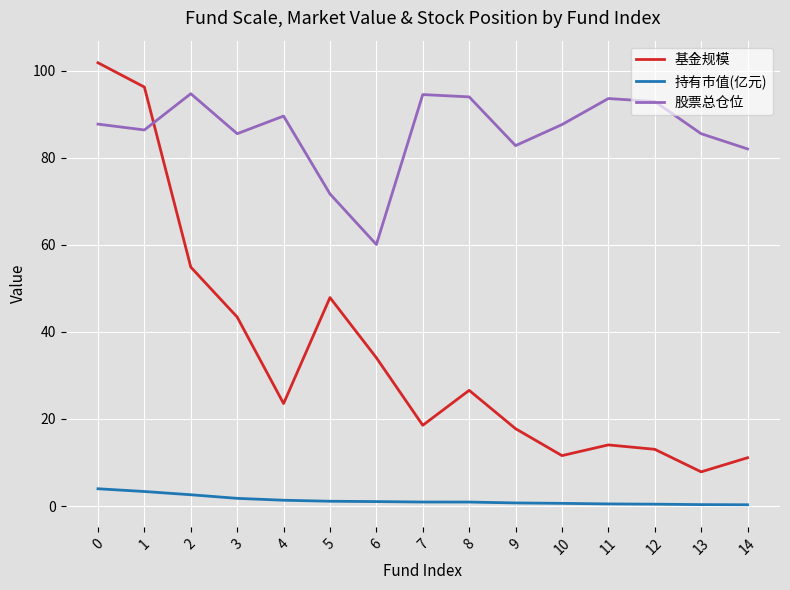

Which category has the lowest value in the 股票总仓位 series?

6